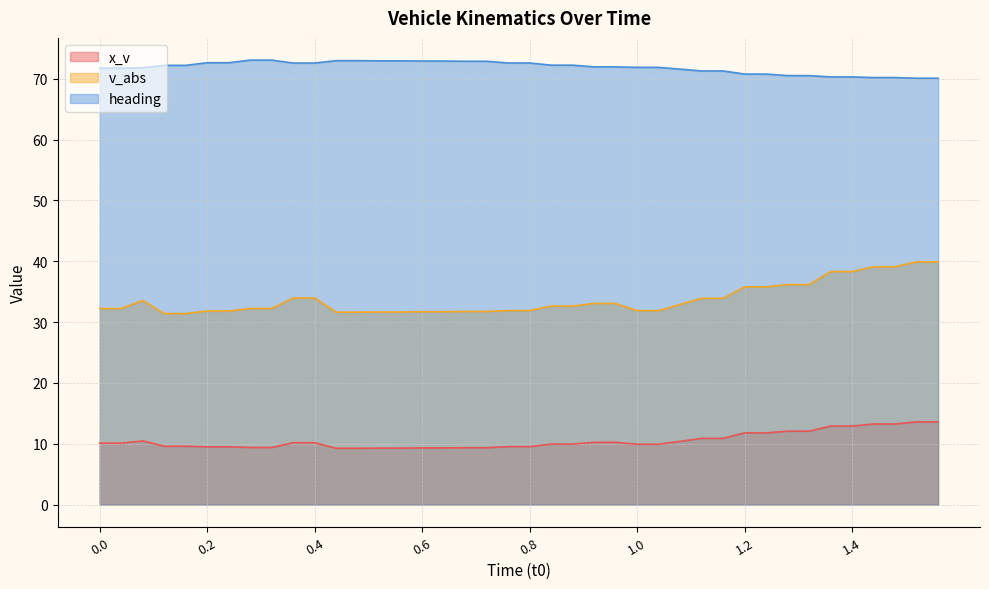

Rank the series by their average value, from lowest to highest.

x_v, v_abs, heading